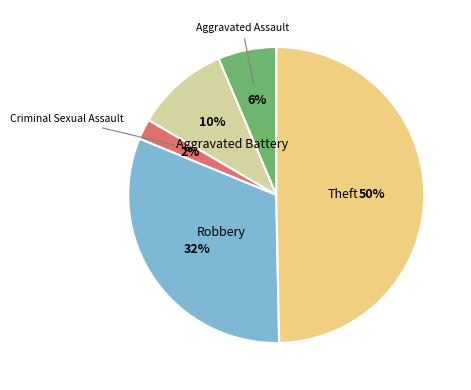

To the nearest percent, what is the average slice percentage?

20%